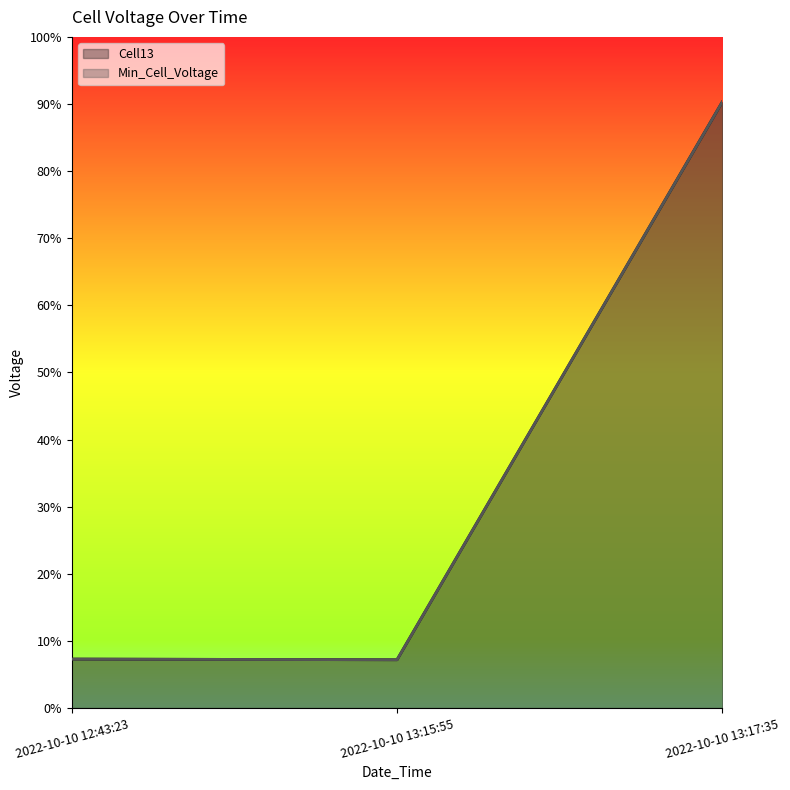

The value of Cell13 at 2022-10-10 13:15:55 is 0.1. True or false?

False